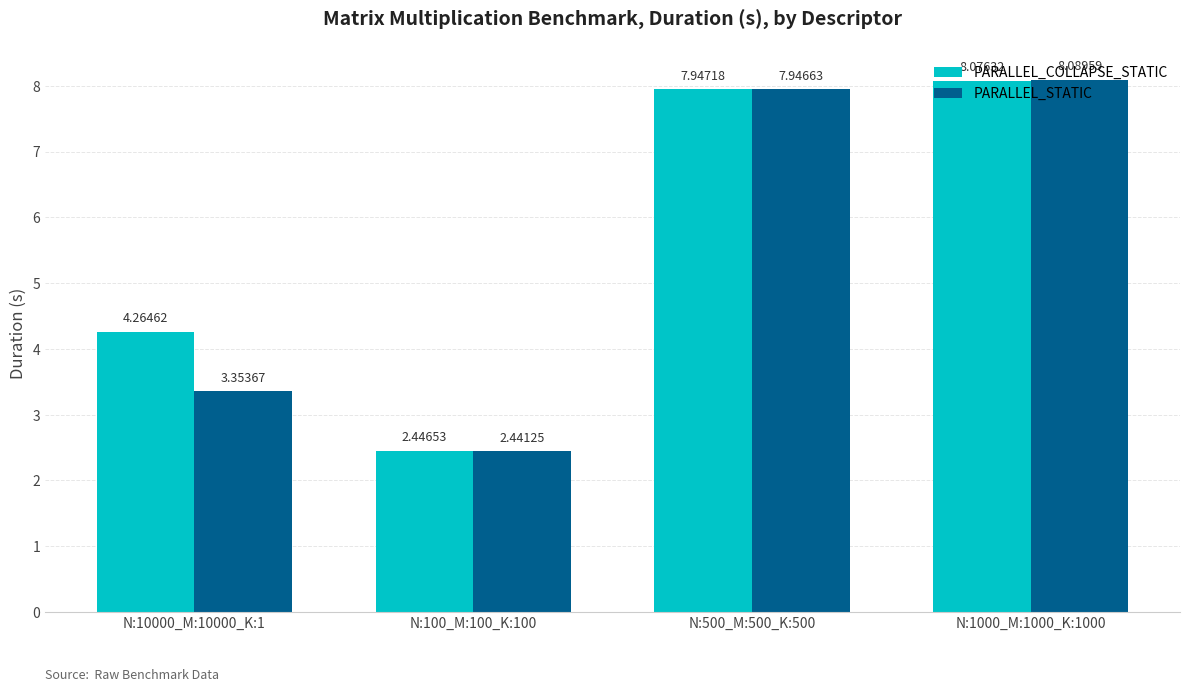

List the series in order of their peak value, highest first.

PARALLEL_STATIC, PARALLEL_COLLAPSE_STATIC